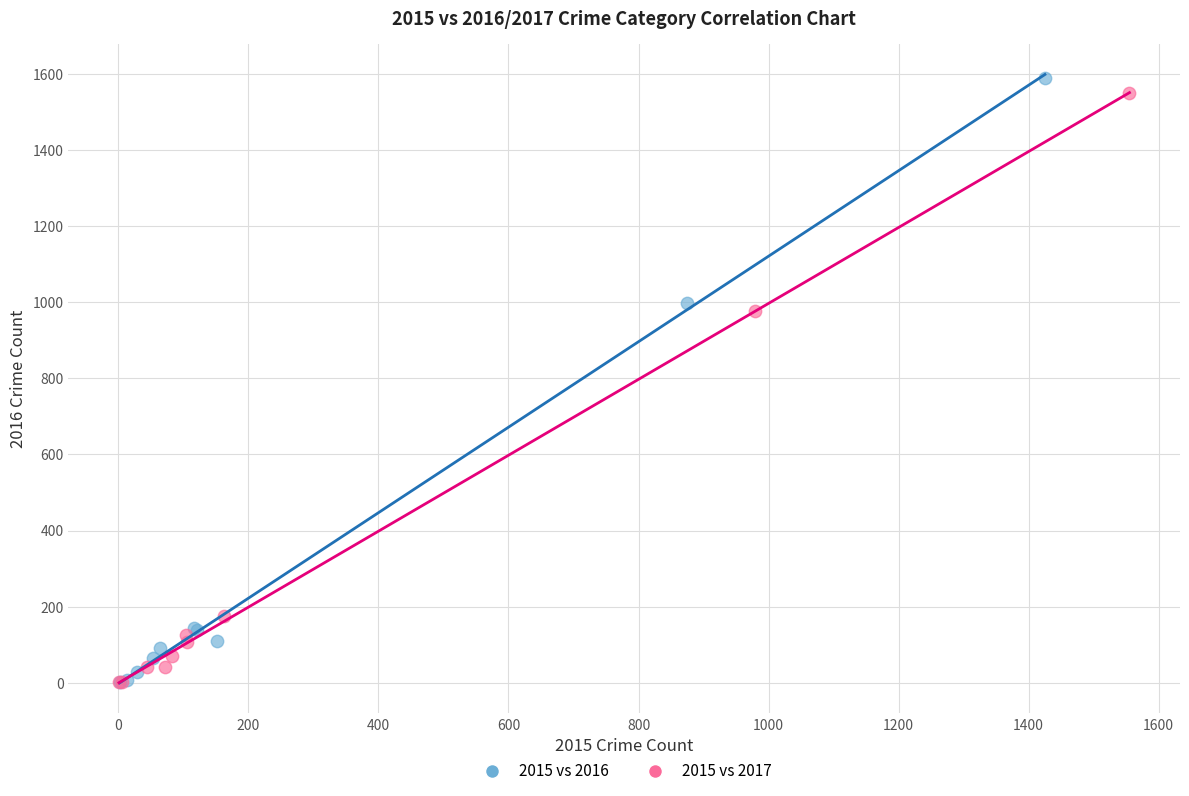

Which series has the largest Y range (max minus min)?

2015 vs 2016